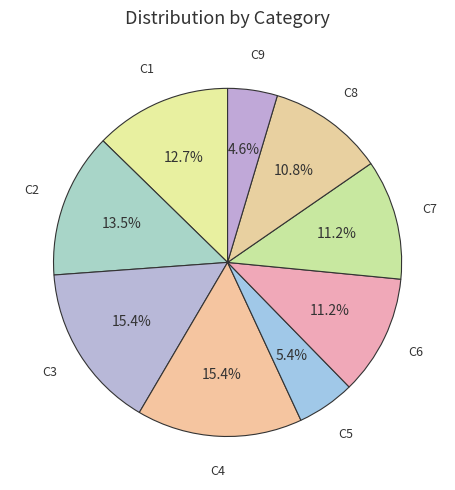

Is there any slice that represents more than half of the pie?

No